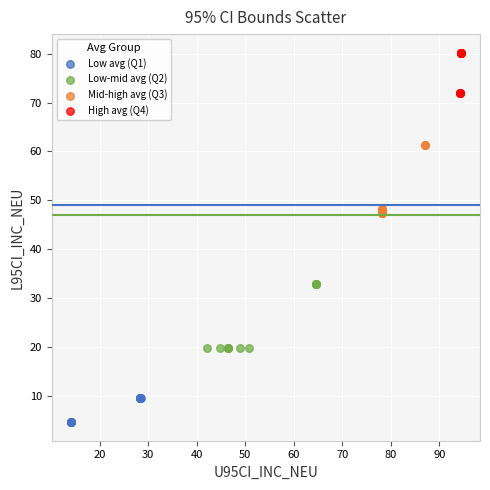

Which series contains the lowest Y value?

Low avg (Q1)